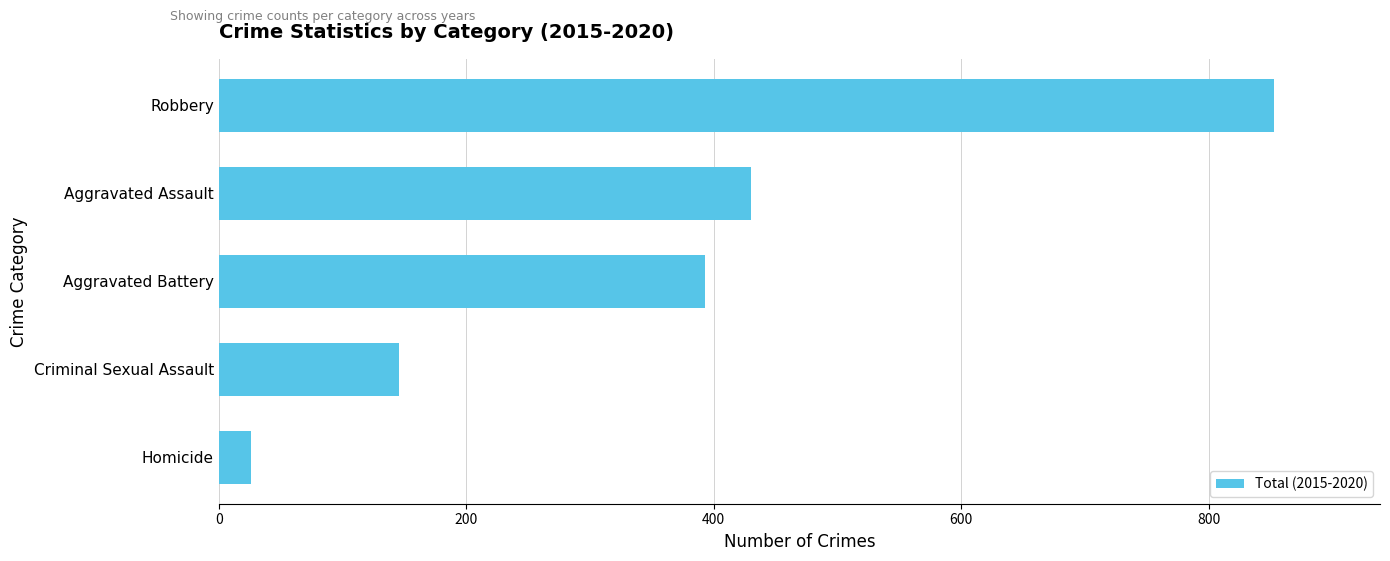

List the labels in order of value, largest first.

Robbery, Aggravated Assault, Aggravated Battery, Criminal Sexual Assault, Homicide